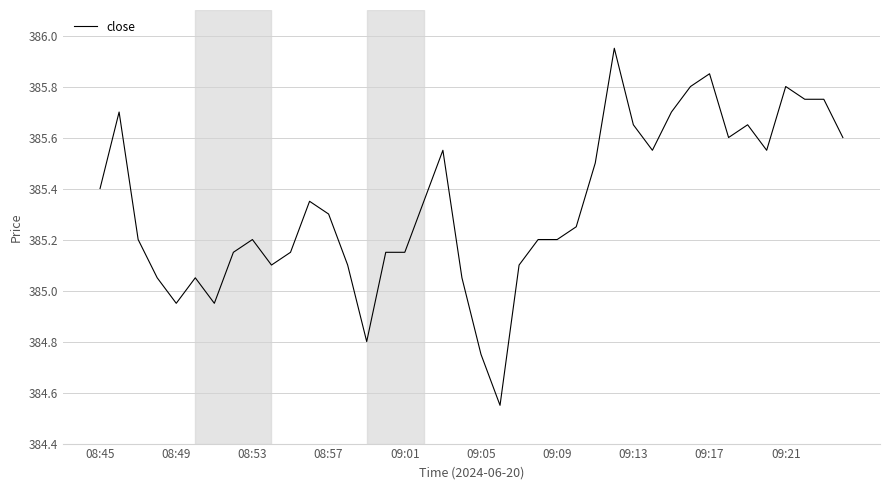

At which label does the data first exceed 385?

08:45